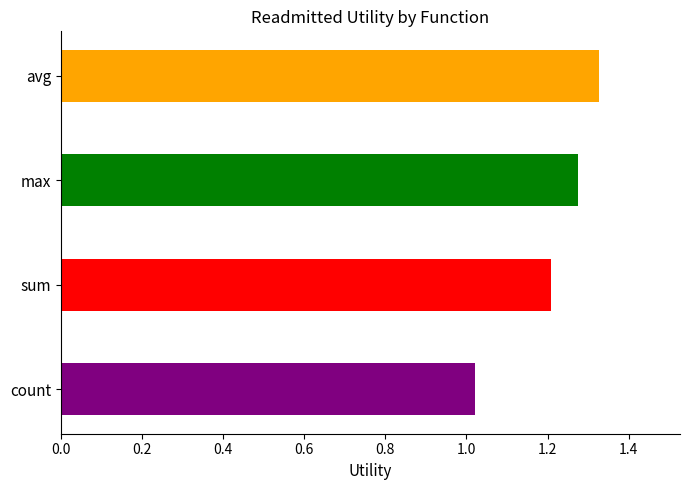

The value at max is 1.9. True or false?

False